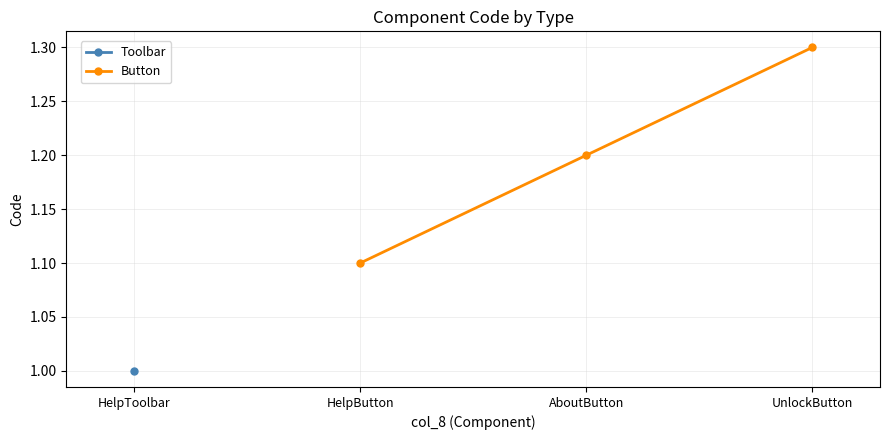

What is the approximate value of Button at UnlockButton?

1.3